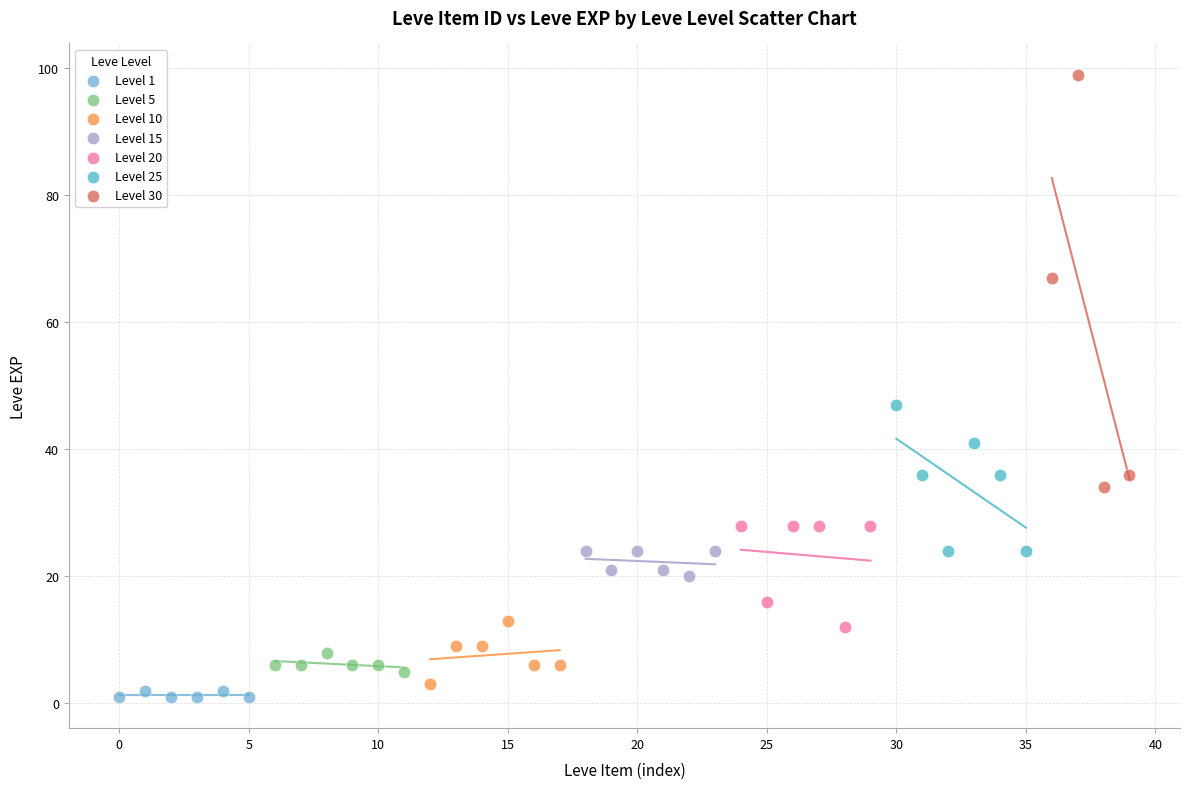

Which series has the largest Y range (max minus min)?

Level 30